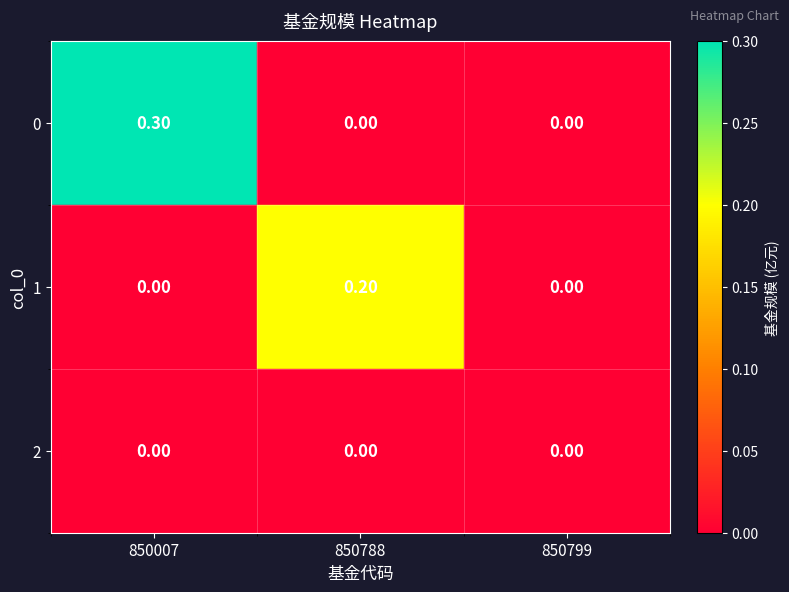

Which series has the largest total across all categories?

0